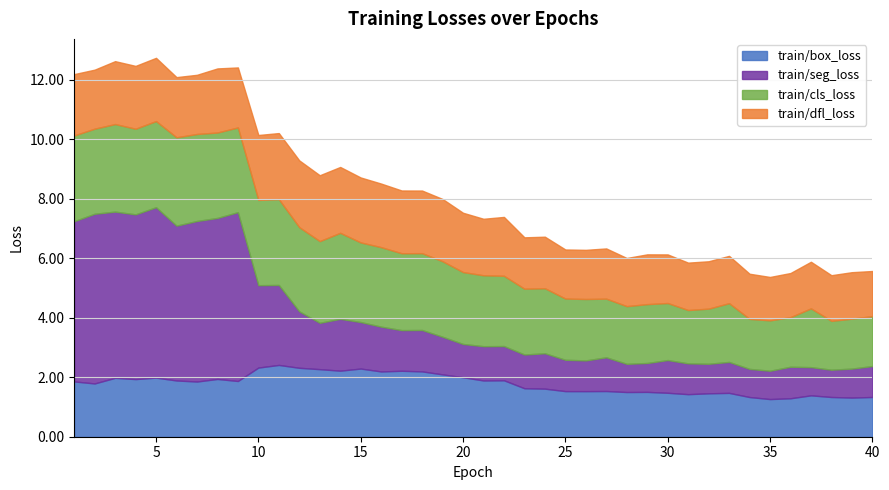

What is the difference between the second highest and second lowest values in the train/dfl_loss series?

0.7